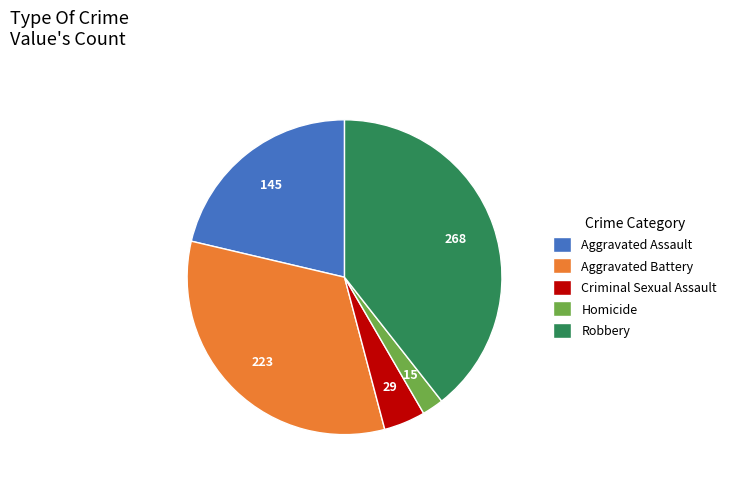

Which category has the biggest portion of the pie?

Robbery